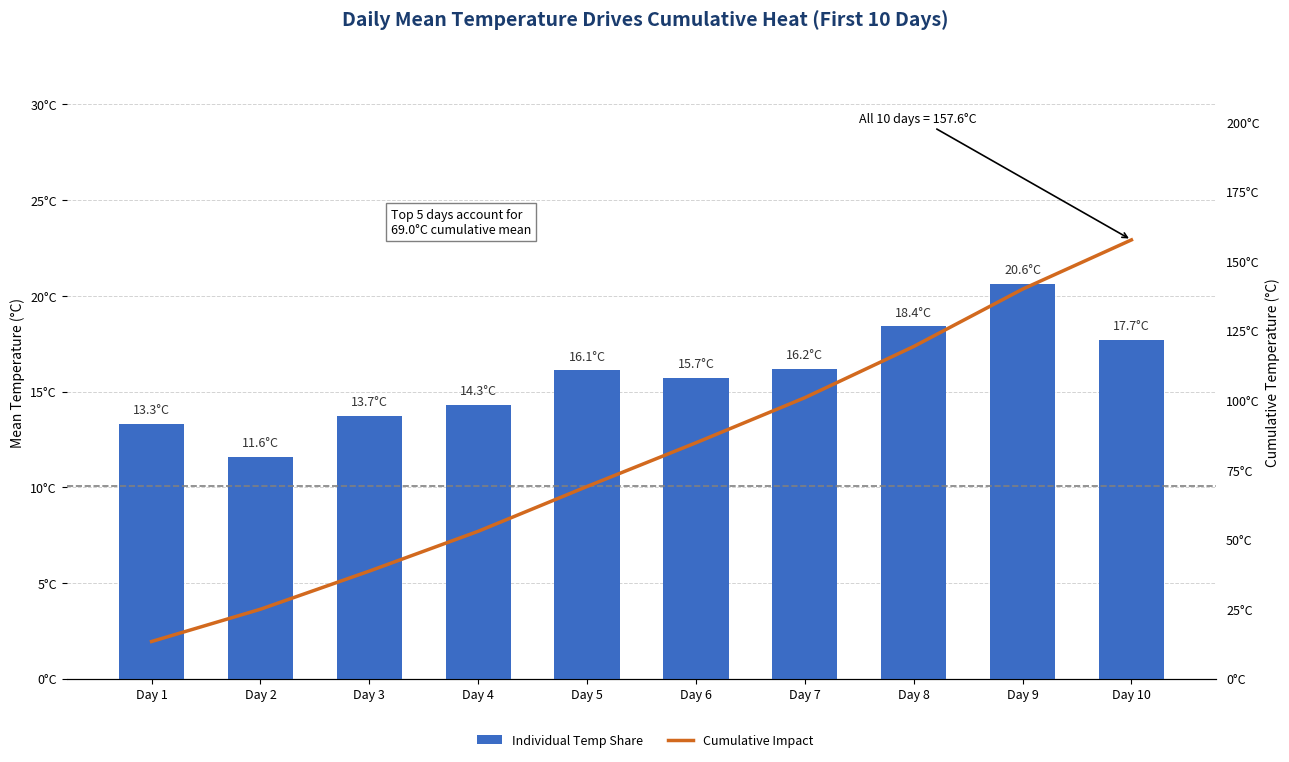

Does the chart contain any negative values?

No